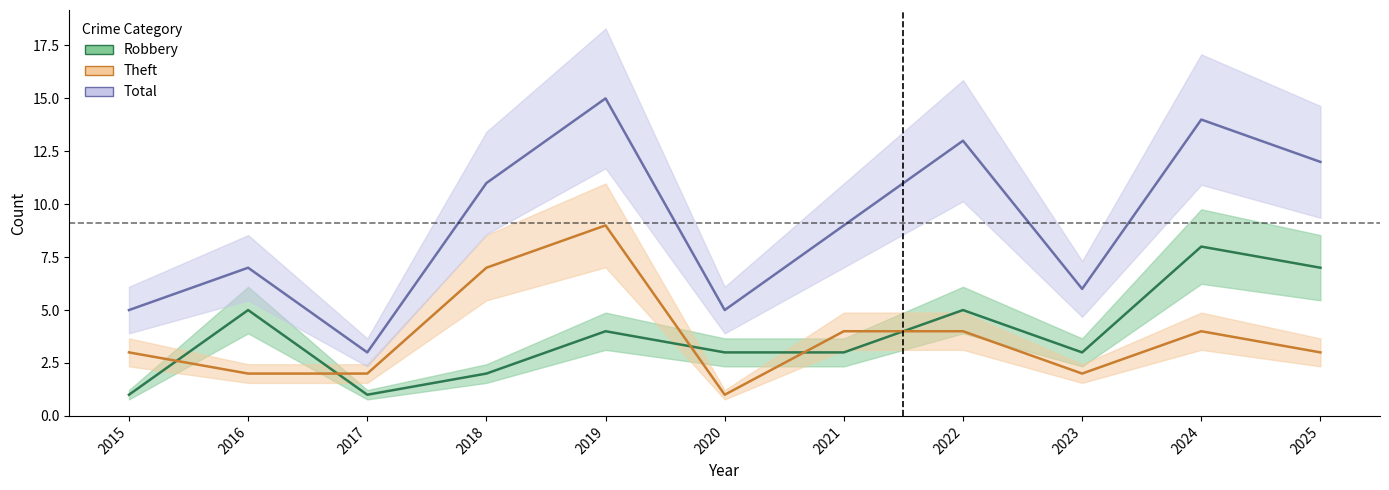

What is the value of the Total point at the 4th from the left?

11